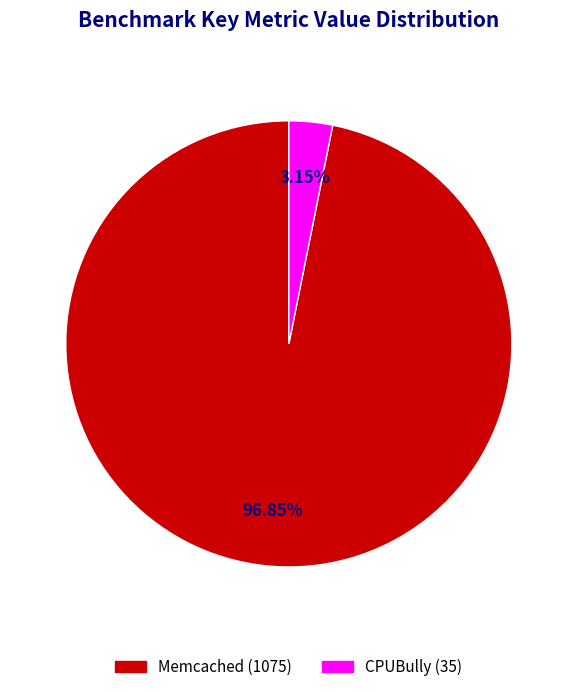

How many slices are in this pie chart?

2